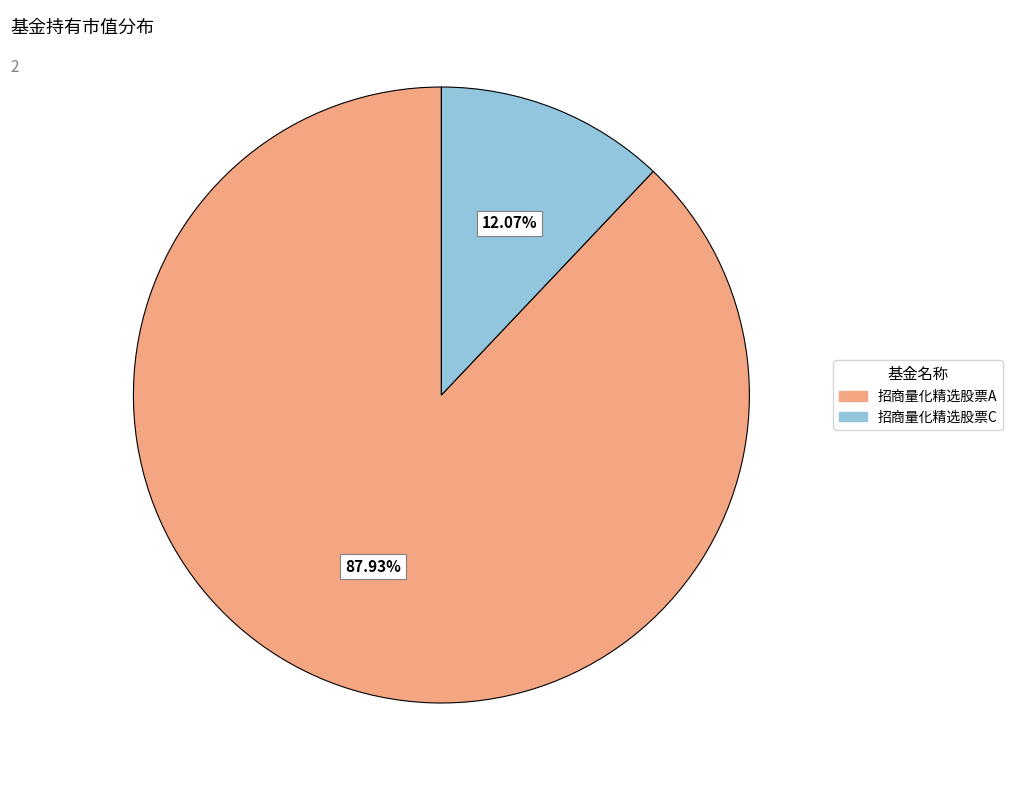

Rank the categories by value from highest to lowest.

招商量化精选股票A, 招商量化精选股票C